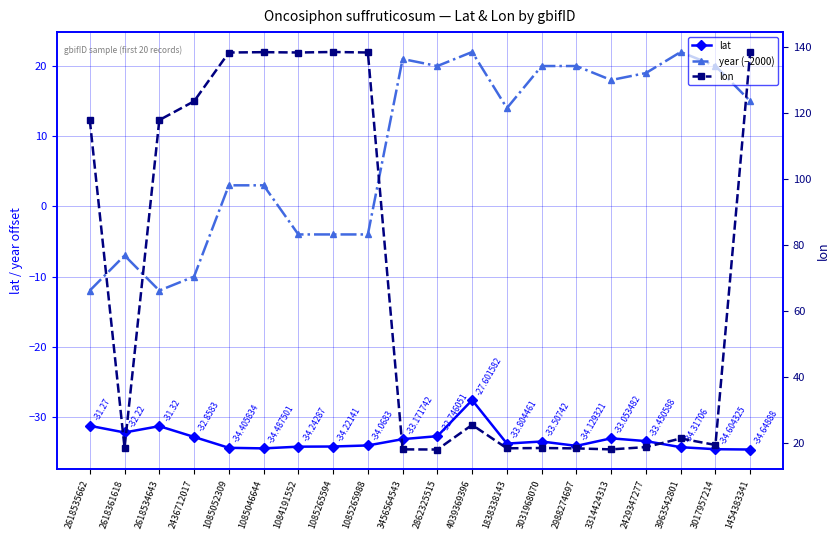

What is the minimum value shown in the chart?

-34.6